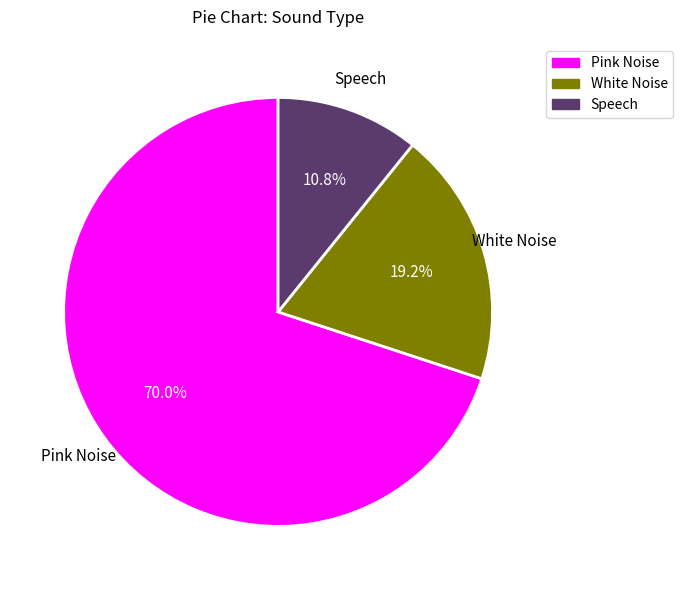

Does any single category account for the majority?

Yes